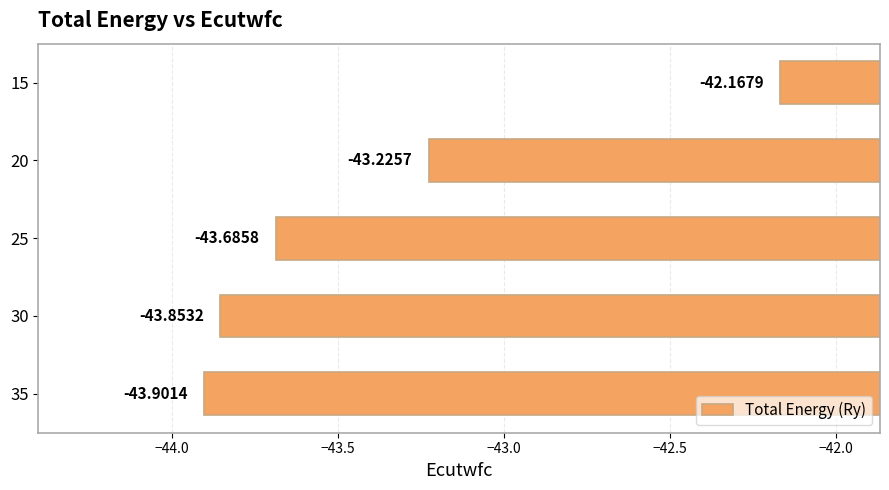

Between 20 and 15, which is larger?

15